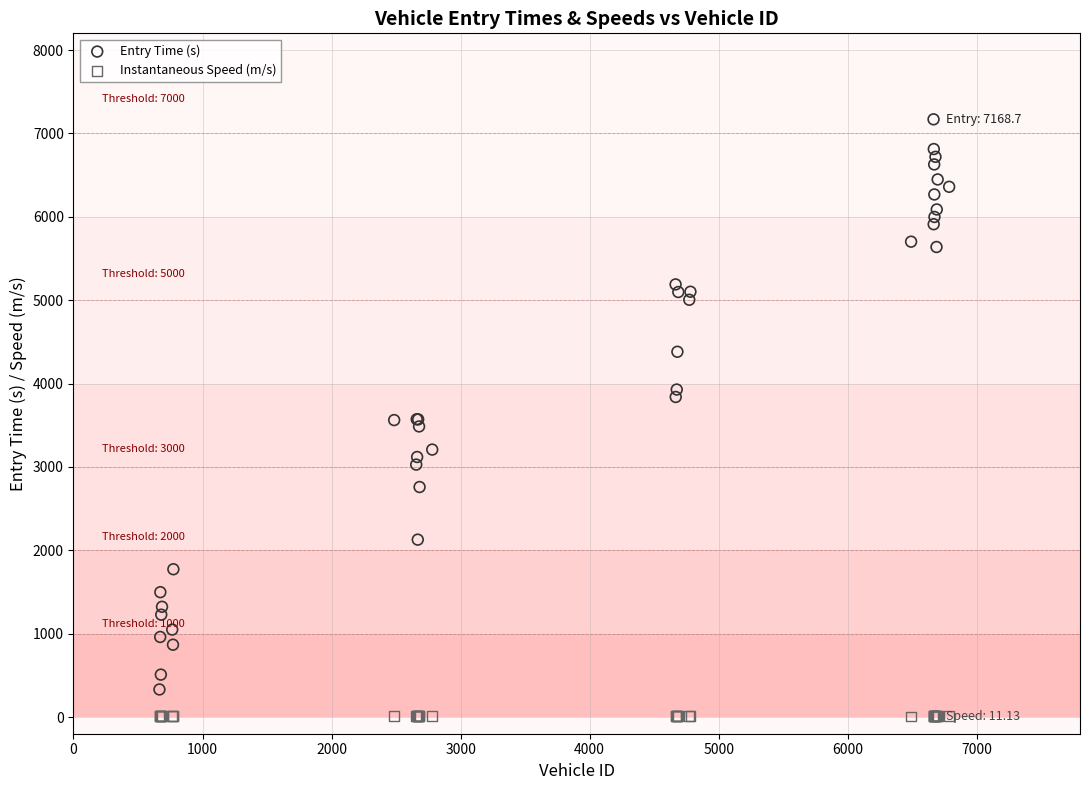

What is the X range (max minus min) for the scatter plot?

6120.0